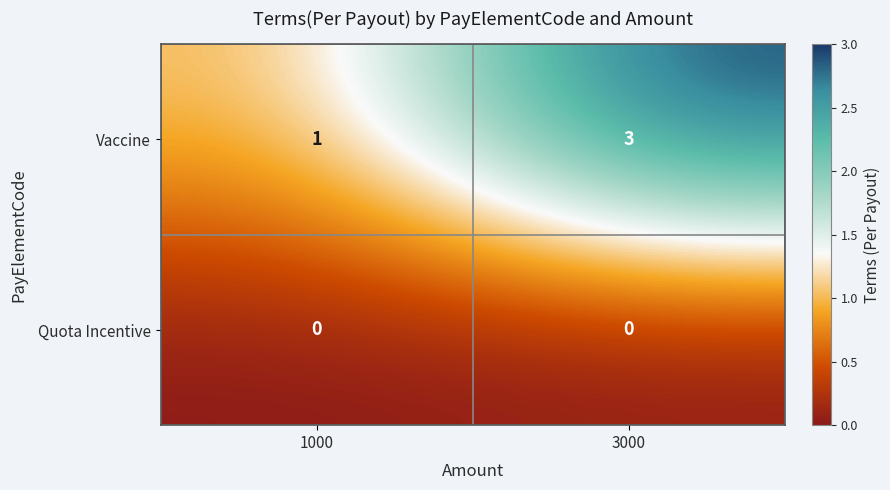

Reading right to left, extract all data points from this chart.

Vaccine: 3	1
Quota Incentive: 0	0